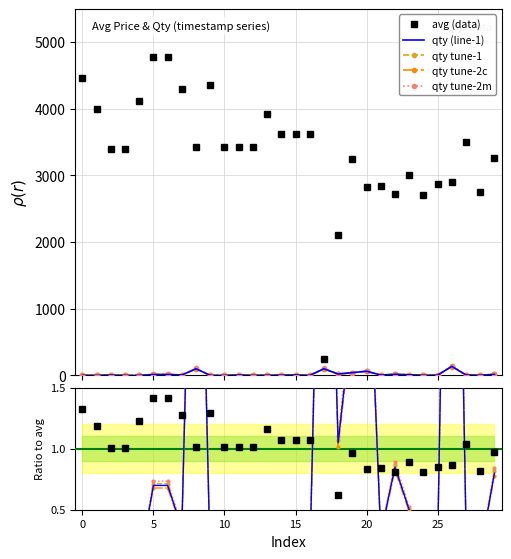

Where is avg nearest to the value 2513?

24